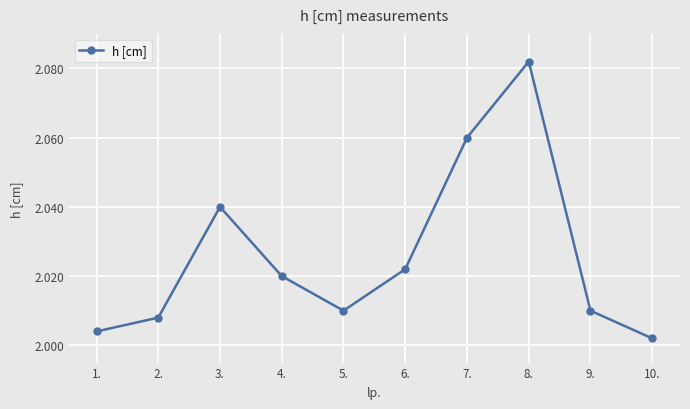

What is the label of the 3rd point from the right?

8.